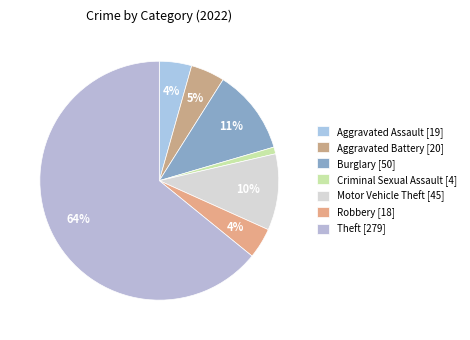

How many slices are in this pie chart?

7